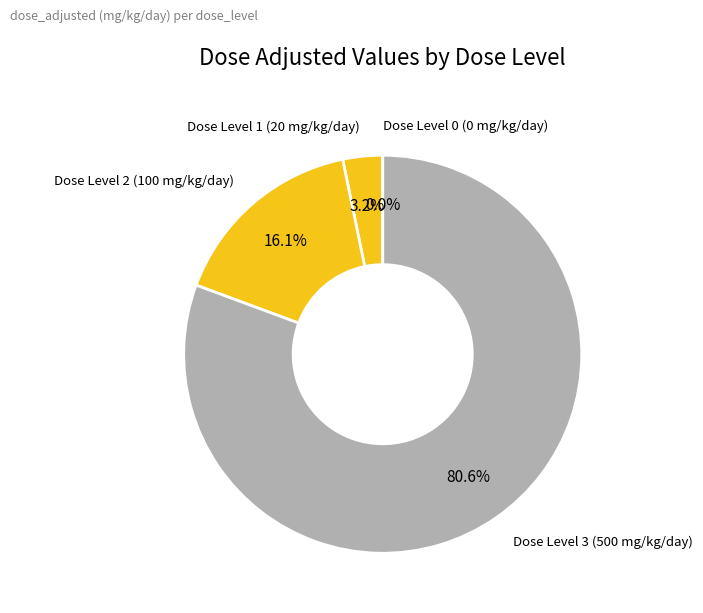

Which category has the biggest portion of the pie?

Dose Level 3 (500 mg/kg/day)